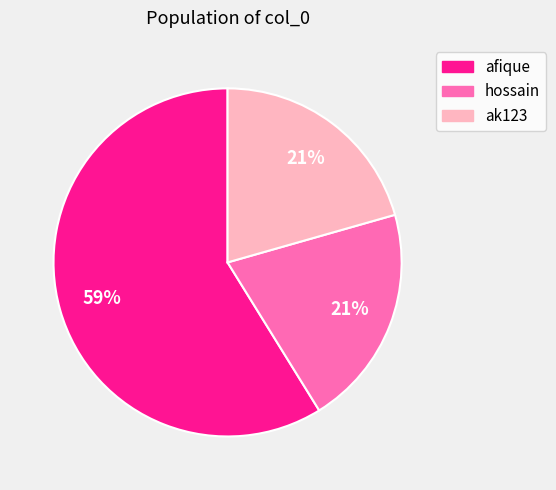

Is there a majority slice in this chart?

Yes